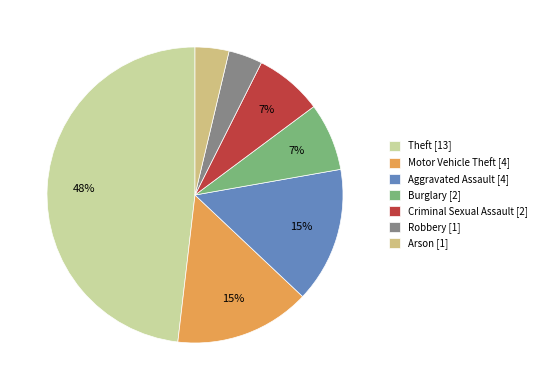

Does Theft account for over 50% of the chart?

No